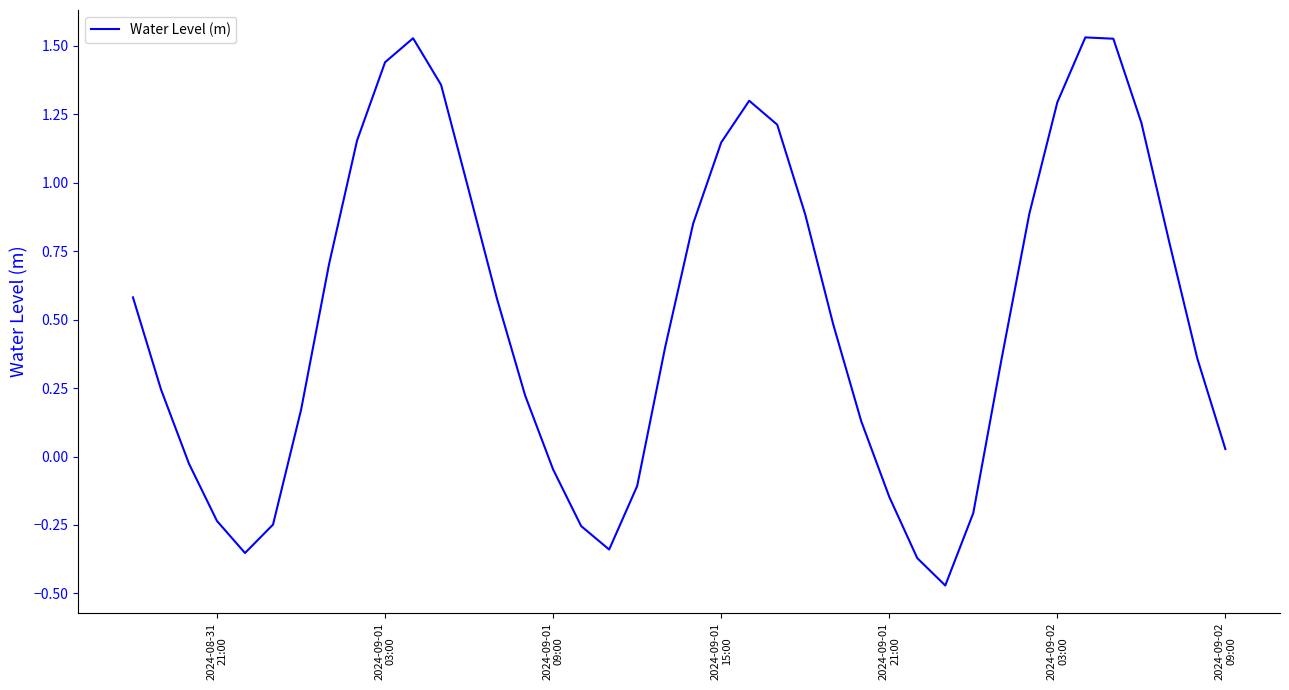

What is the difference between the maximum and minimum values?

2.0